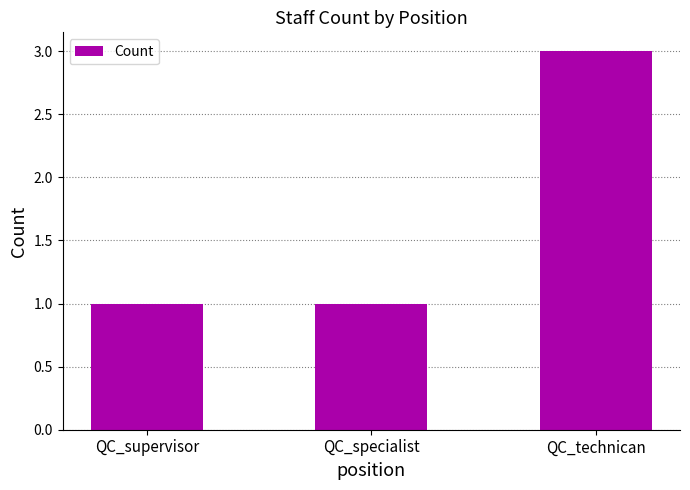

What is the approximate value at QC_specialist?

1